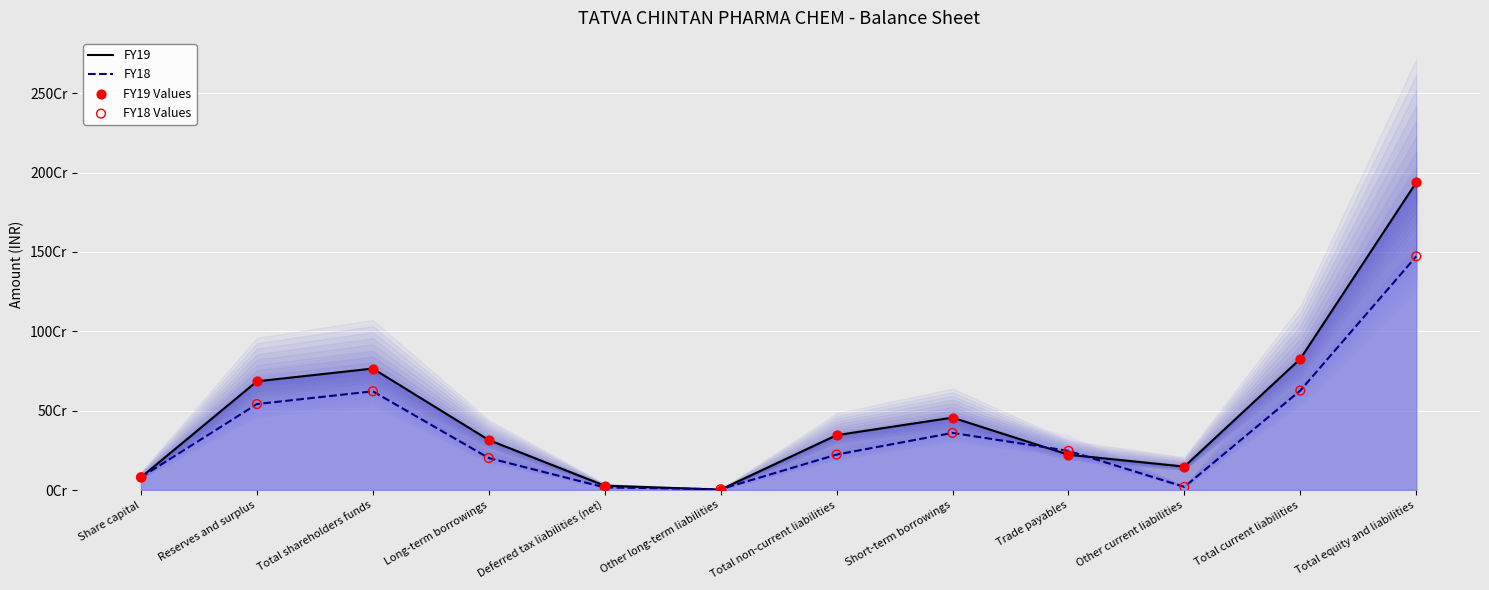

At how many categories does at least one series exceed 698724309?

3